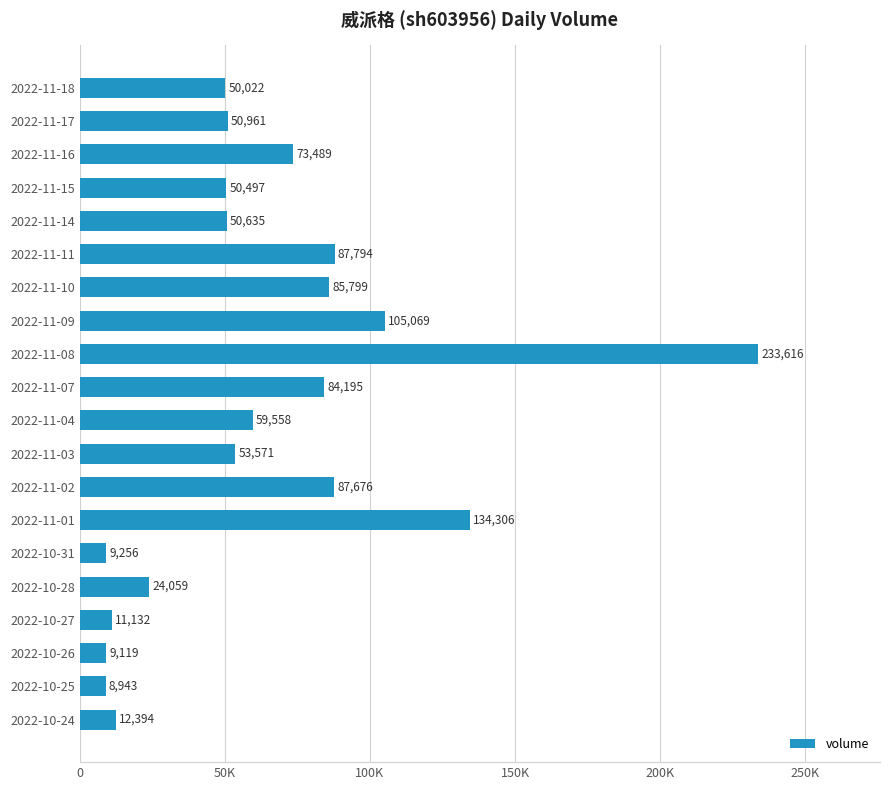

Are the bars horizontal?

Yes